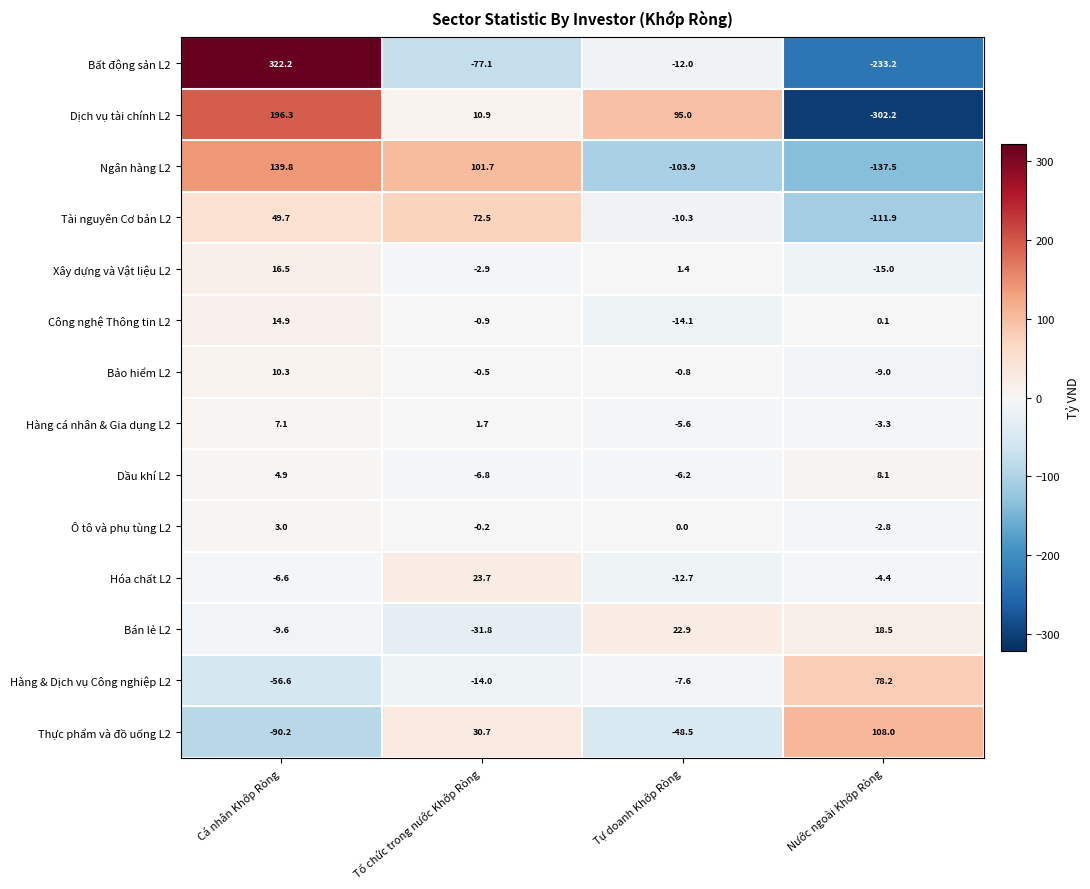

What is the difference between the second highest and minimum values in the Thực phẩm và đồ uống L2 series?

120.9